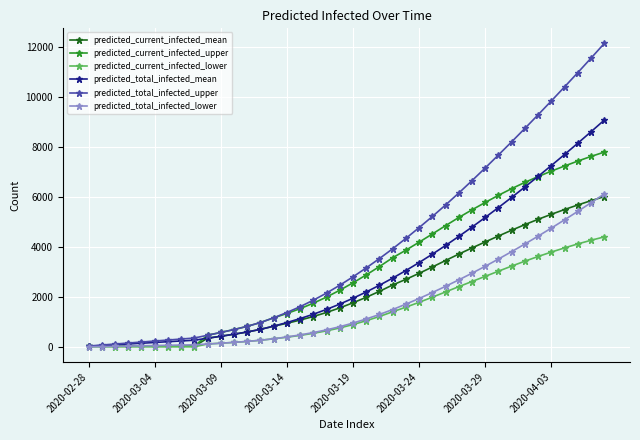

How many categories are shown in the chart?

40